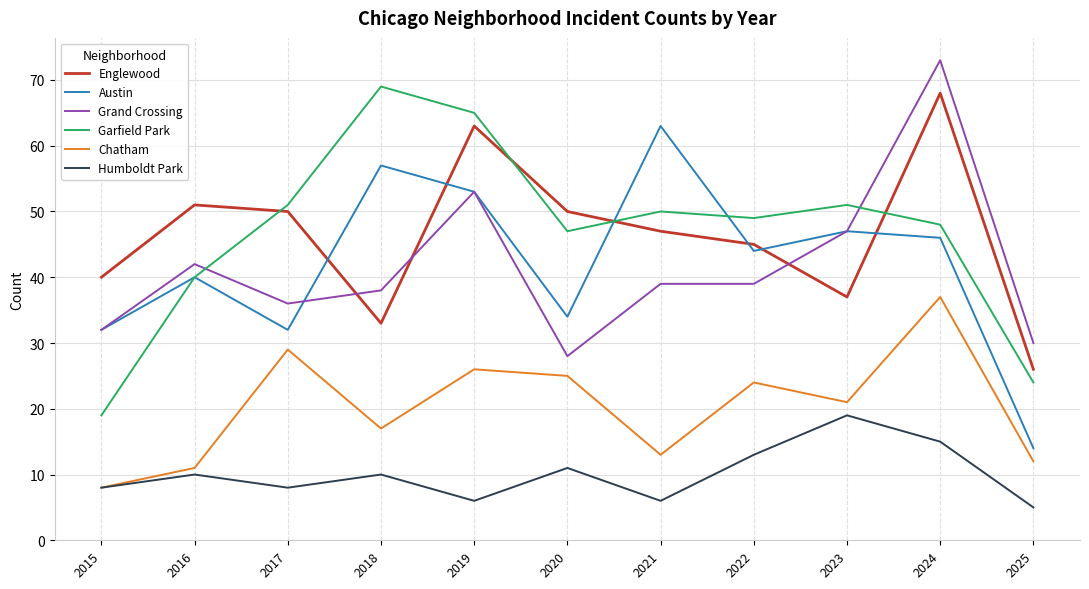

Which series has the largest range (max minus min)?

Garfield Park